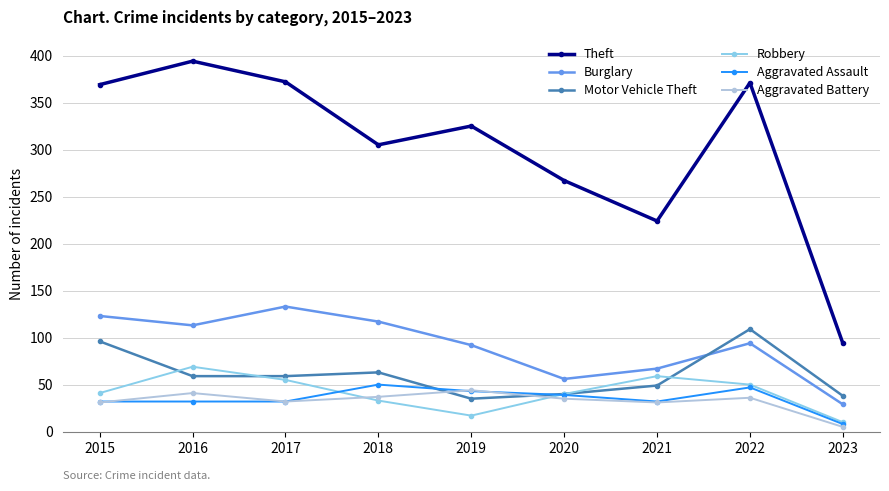

True or false: Theft and Burglary intersect in this chart.

False